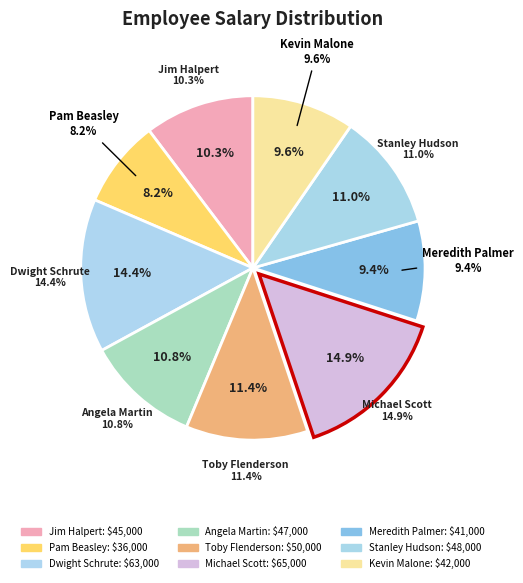

Is it true that Dwight Schrute is 14% of the pie?

True